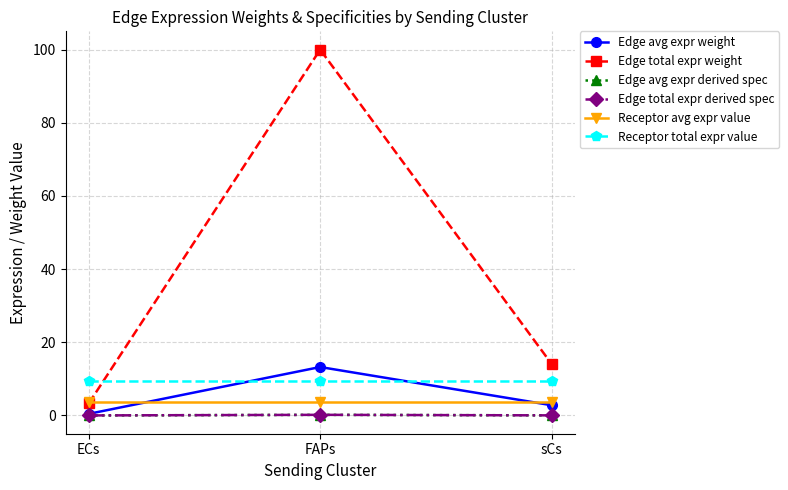

List the labels in order of Edge avg expr weight value, largest first.

FAPs, sCs, ECs